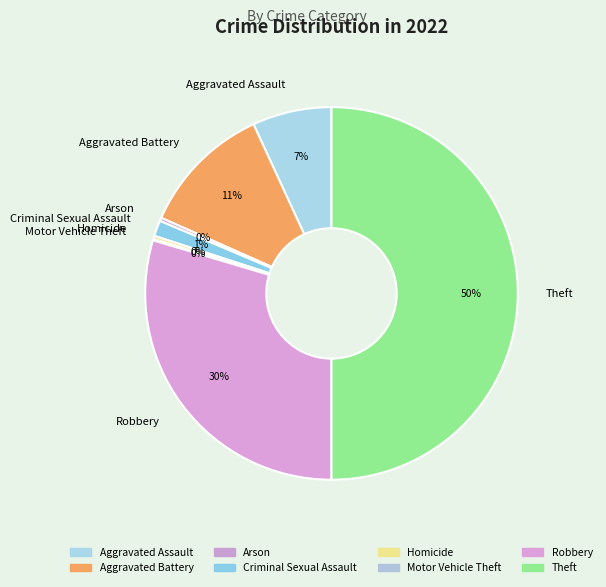

What percentage is the Criminal Sexual Assault slice, to the nearest percent?

1%